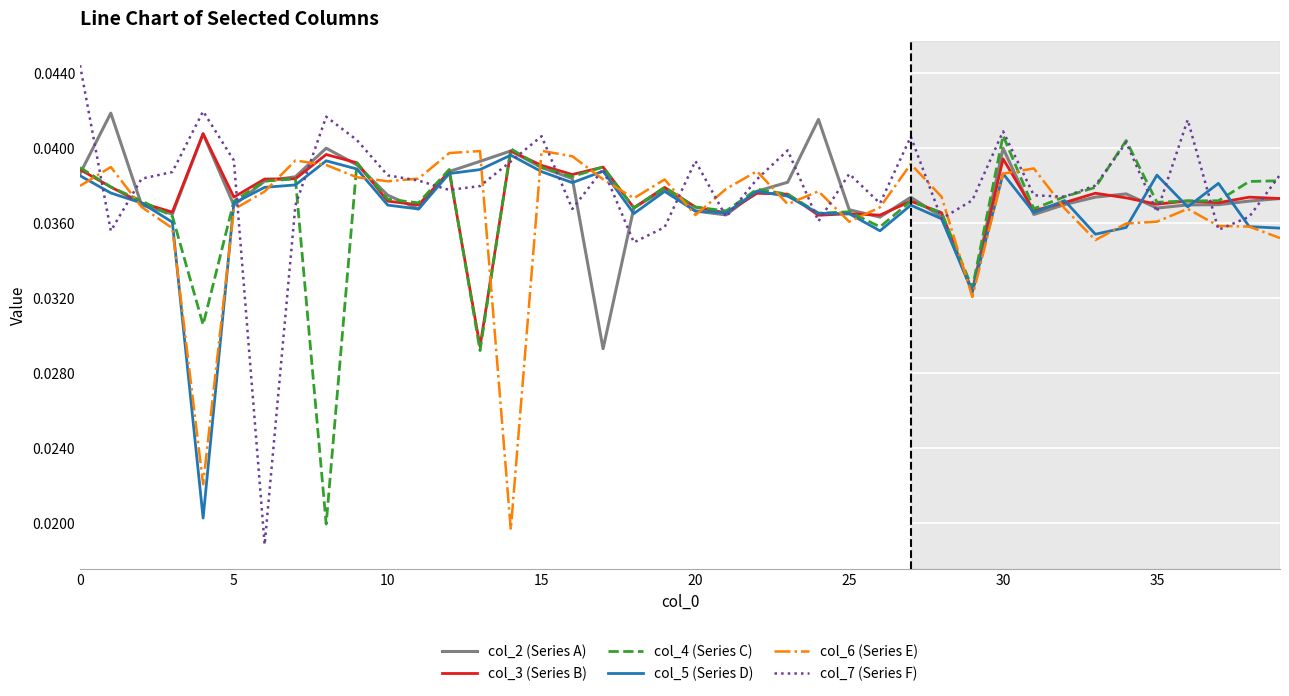

Which series has the widest spread of values?

col_7 (Series F)